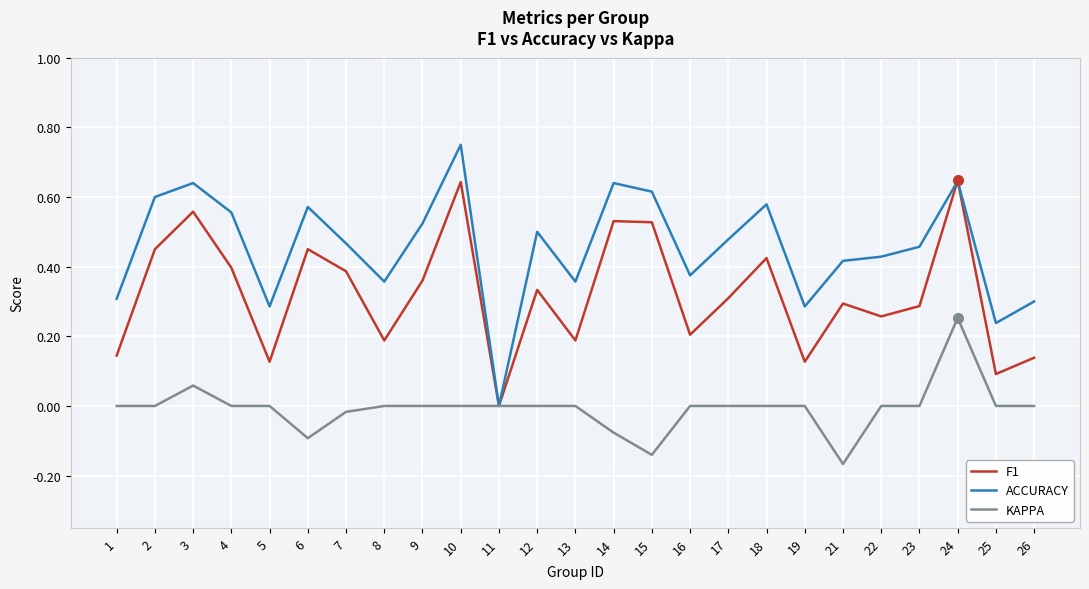

Is it true that KAPPA equals 0.2 at 9?

False